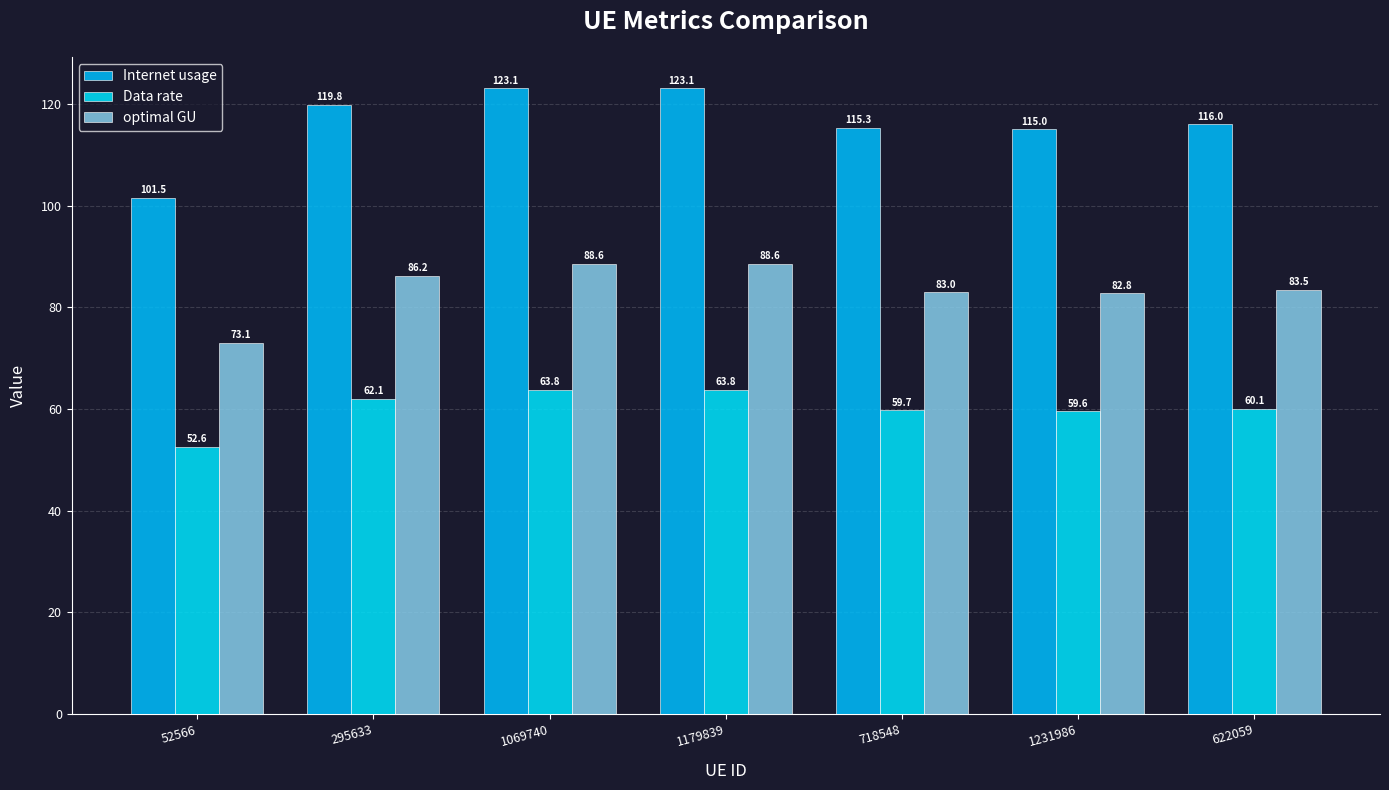

What is the sum of all Internet usage values?

814.0